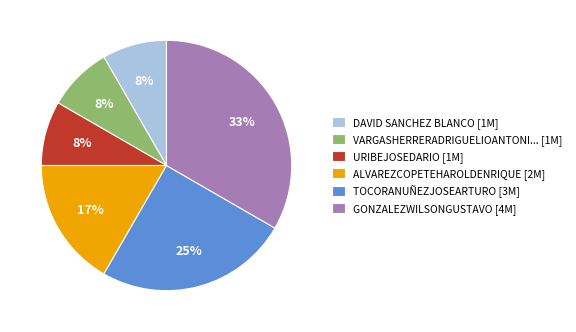

What percentage is the URIBEJOSEDARIO [1M] slice, to the nearest percent?

8%